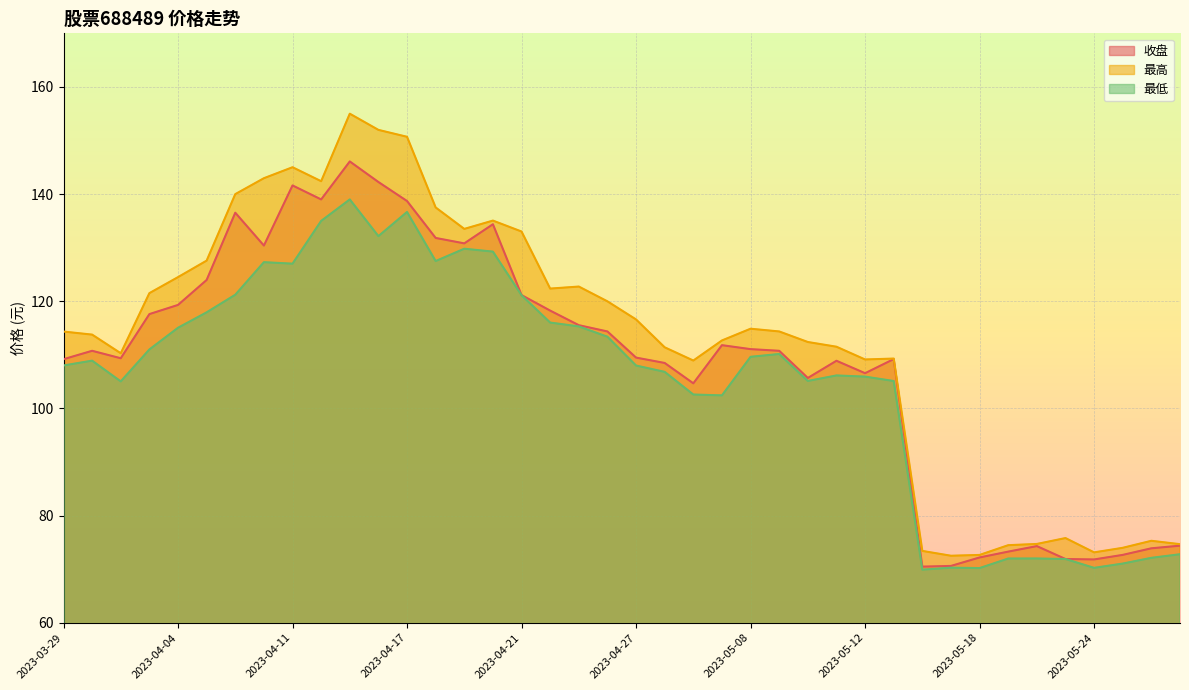

In 最高, how many points are higher than both neighbors (excluding endpoints)?

8